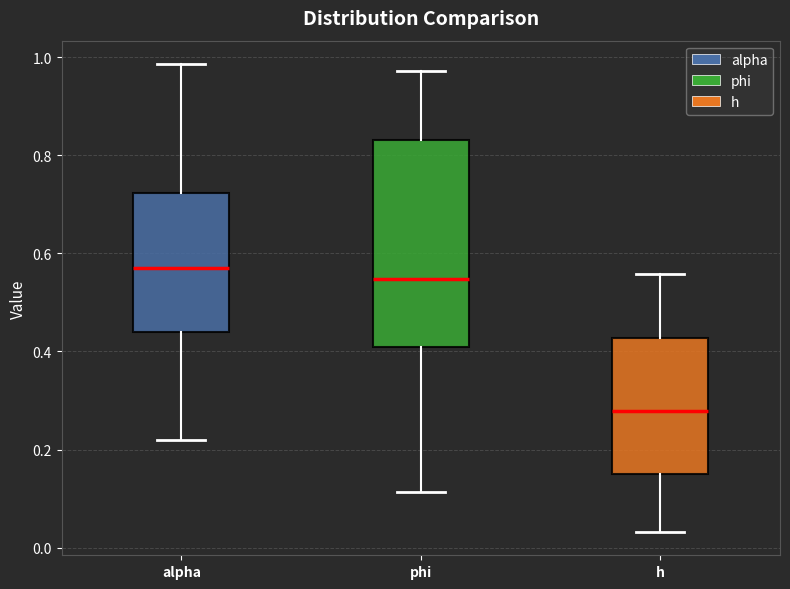

Where is the lower edge of the box for alpha on the y-axis? The values are not printed on the chart, so give them approximately, as read against the axis.

0.44